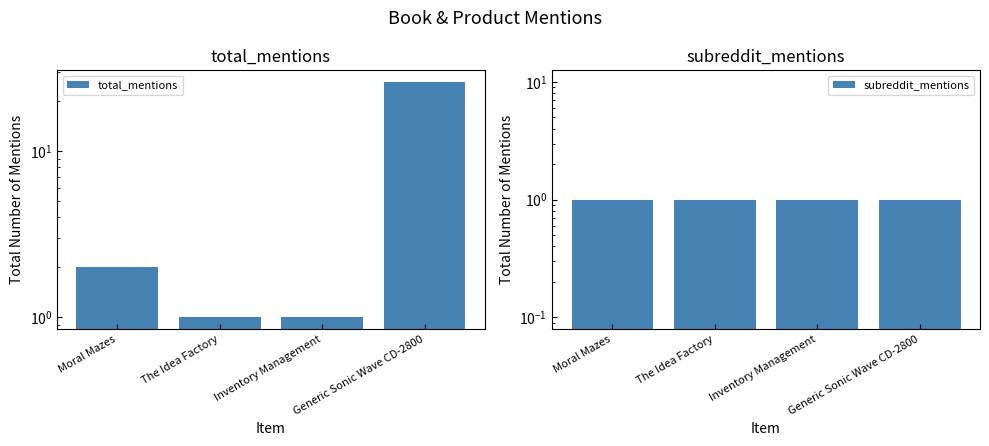

Rank the categories by total_mentions value from lowest to highest.

The Idea Factory, Inventory Management, Moral Mazes, Generic Sonic Wave CD-2800